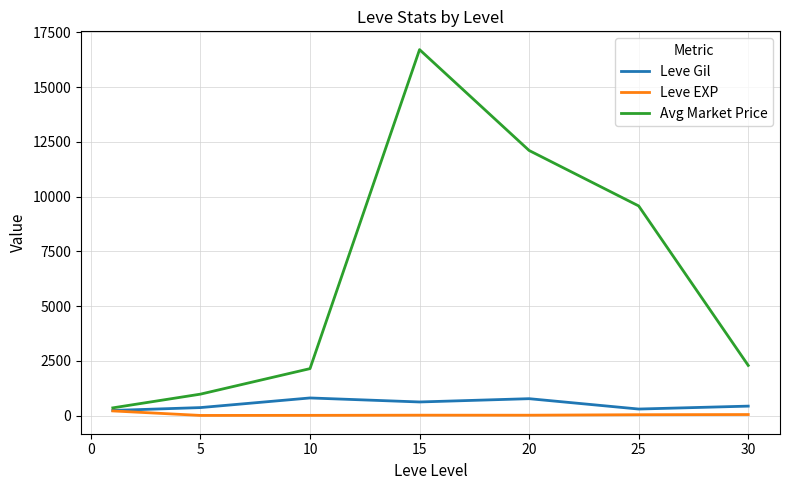

At how many categories does at least one series exceed 16220?

1